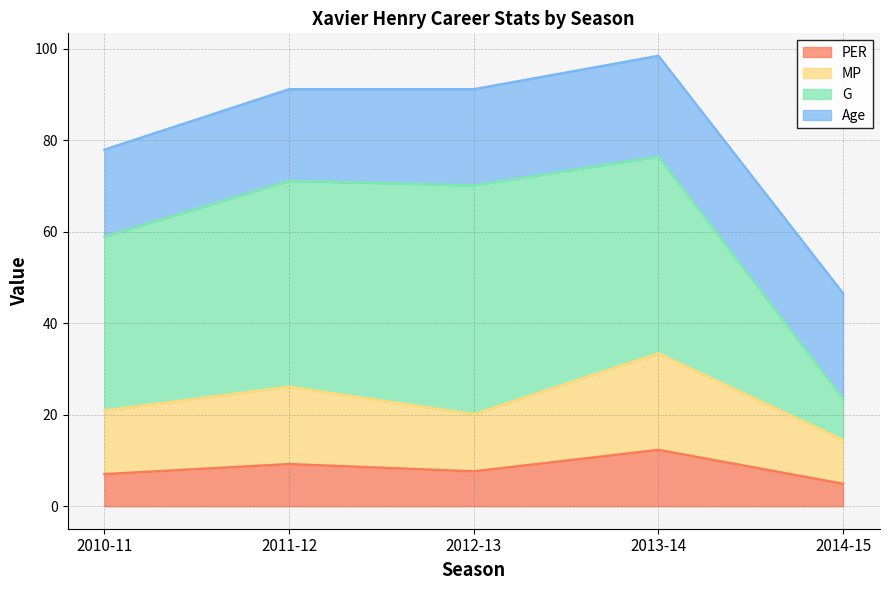

Between 2010-11 and 2013-14, which is larger?

2013-14